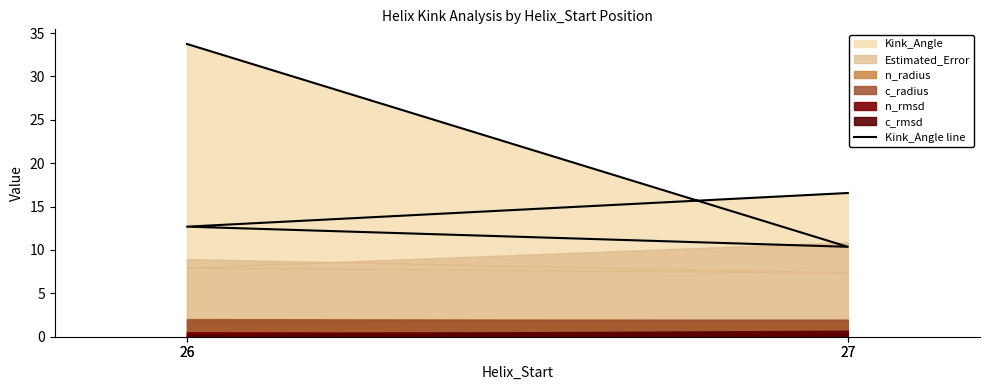

Which label corresponds to the smallest value in the chart?

27